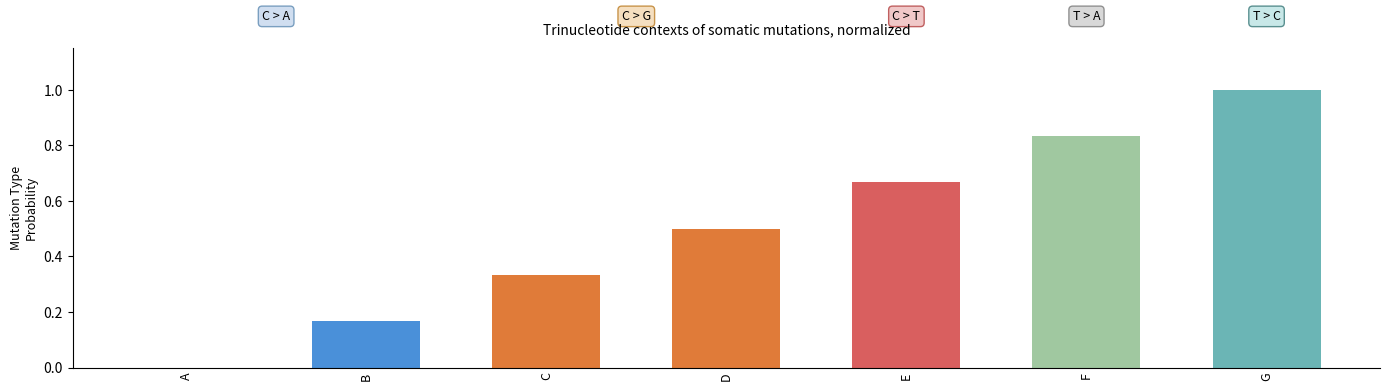

Which label corresponds to the largest value in the chart?

G